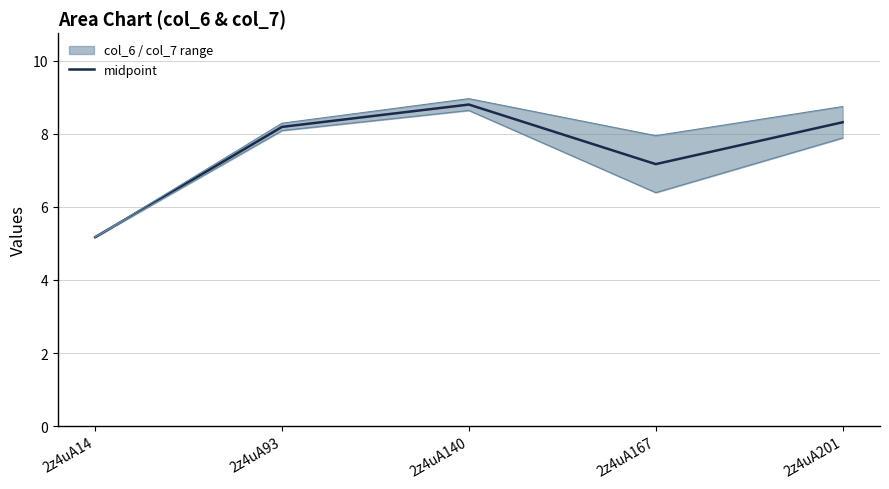

True or false: the data has more than 2 interior local peaks.

False